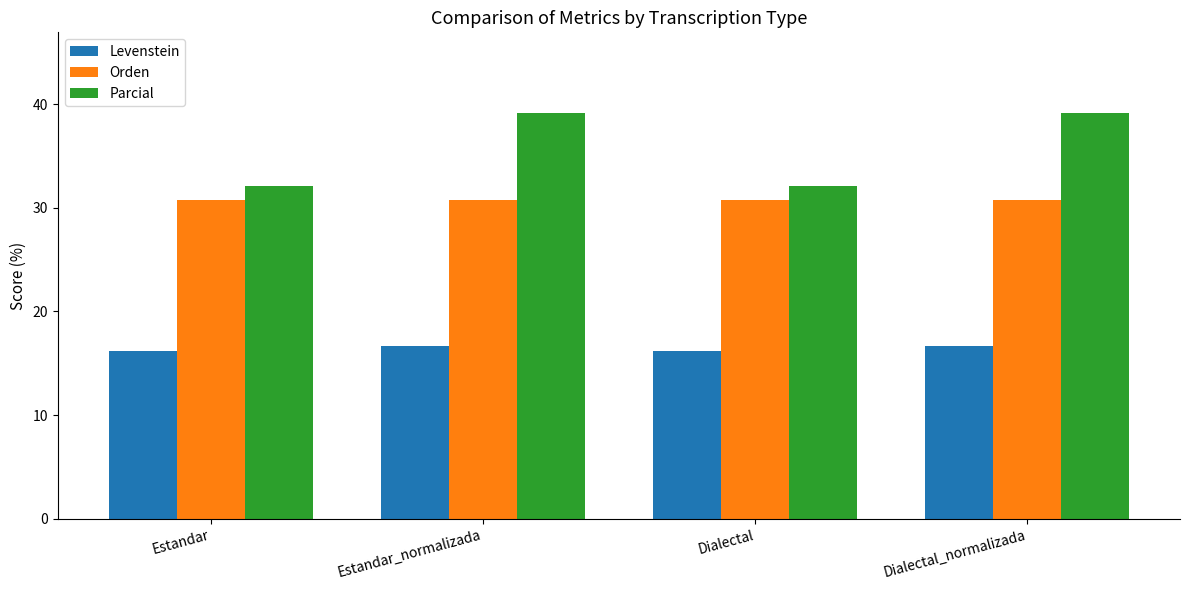

What are all the series names shown in the legend?

Levenstein, Orden, Parcial